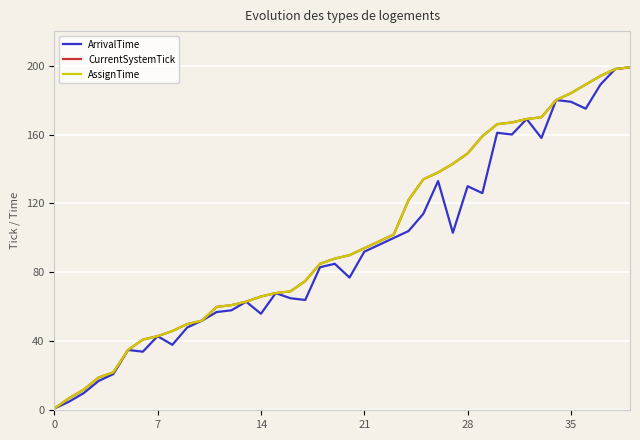

Is this an area chart (filled region under the line)?

No